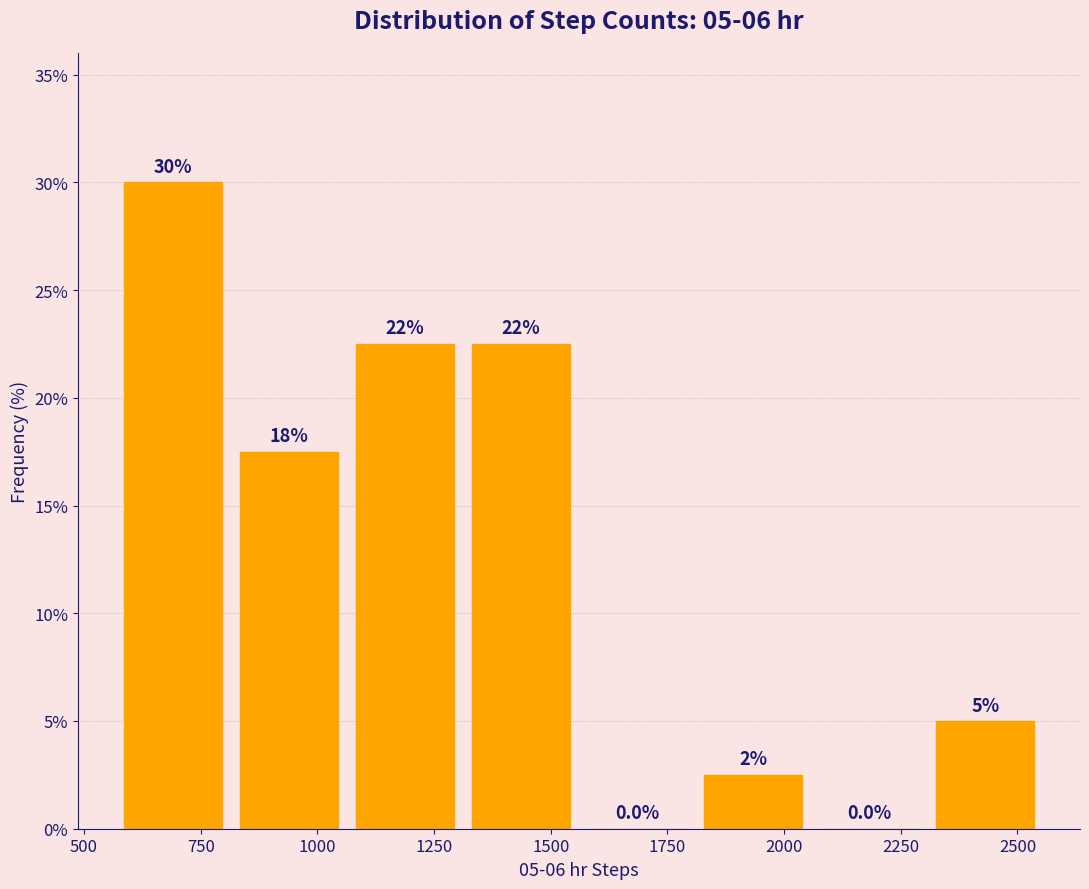

Which range on the x-axis has the tallest bar?

550 to 800